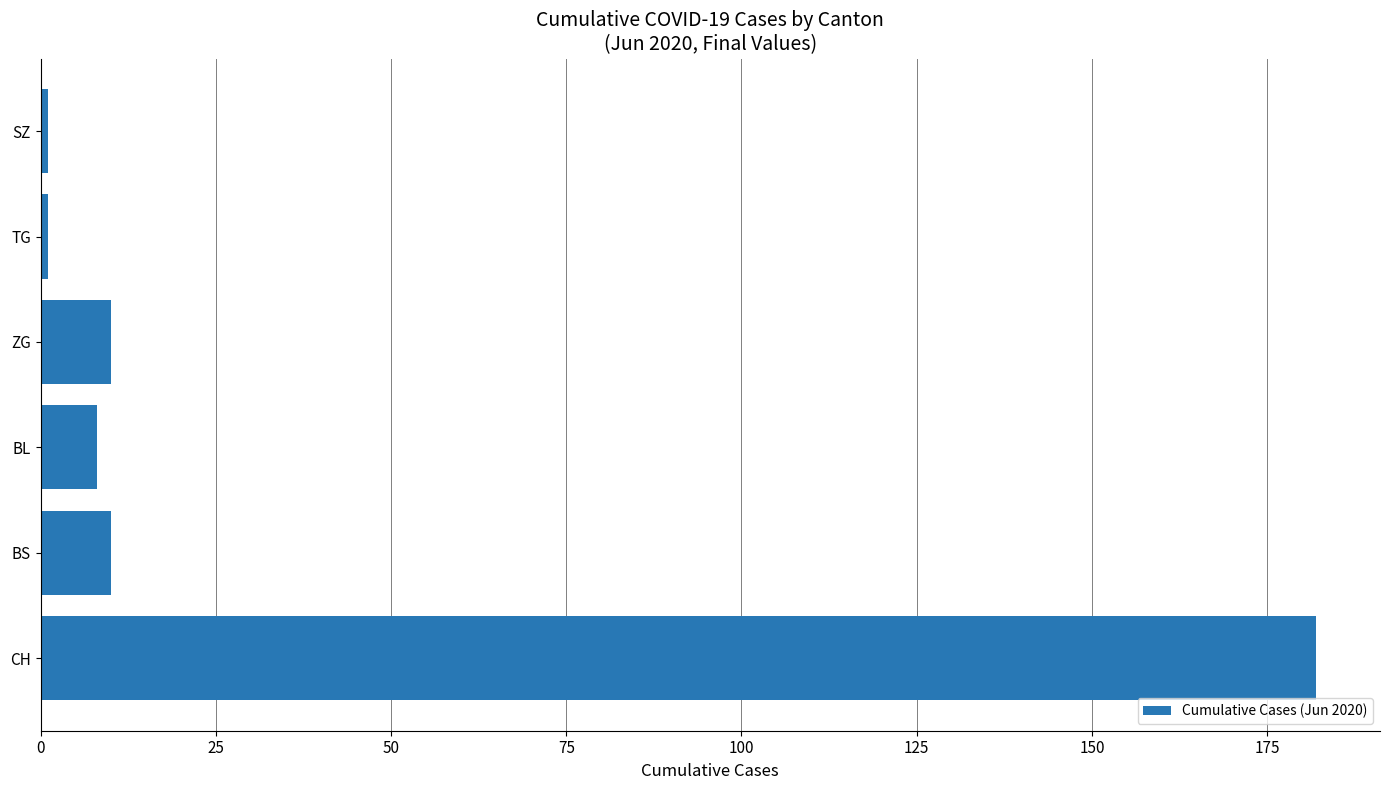

The chart shows a value of 182 at CH. True or false?

True